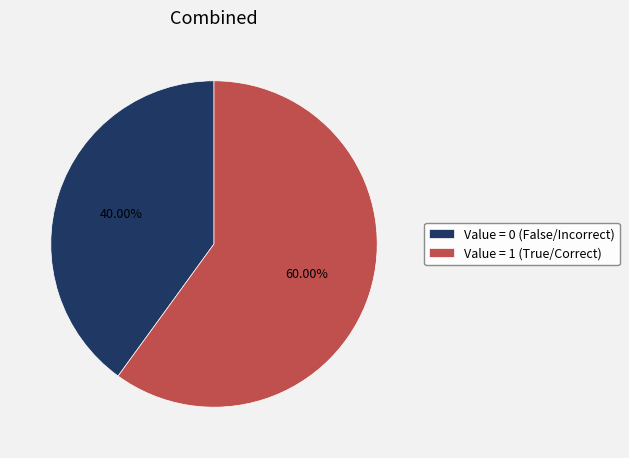

Is there any slice that represents more than half of the pie?

Yes